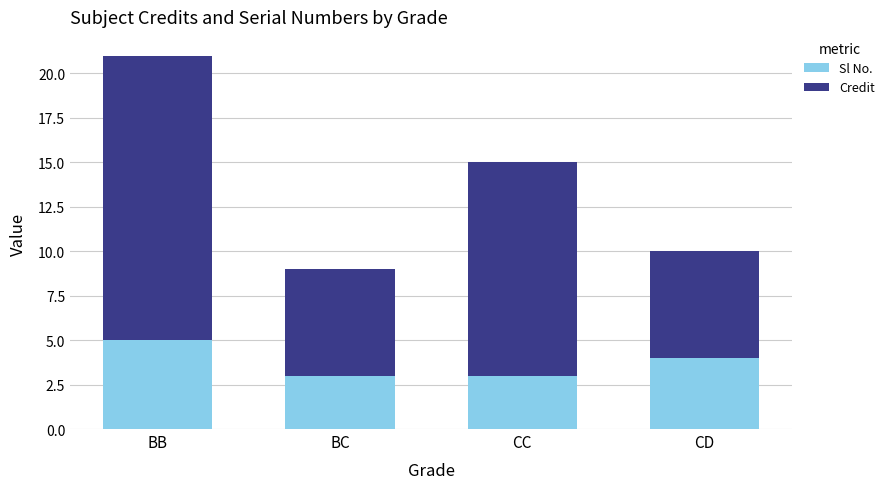

How many categories are shown in the chart?

4